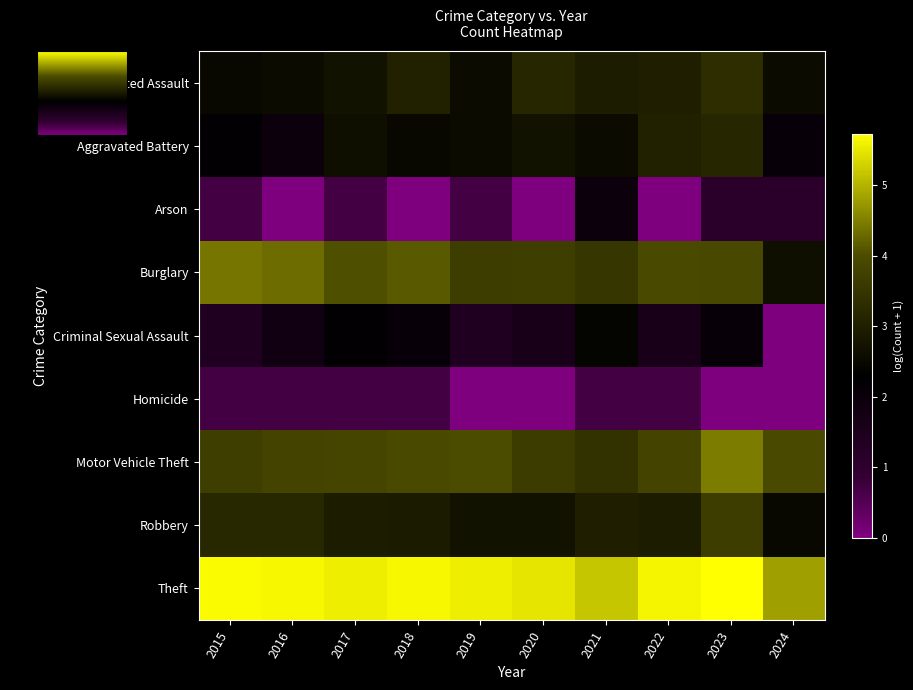

Which series has the largest total across all categories?

Theft